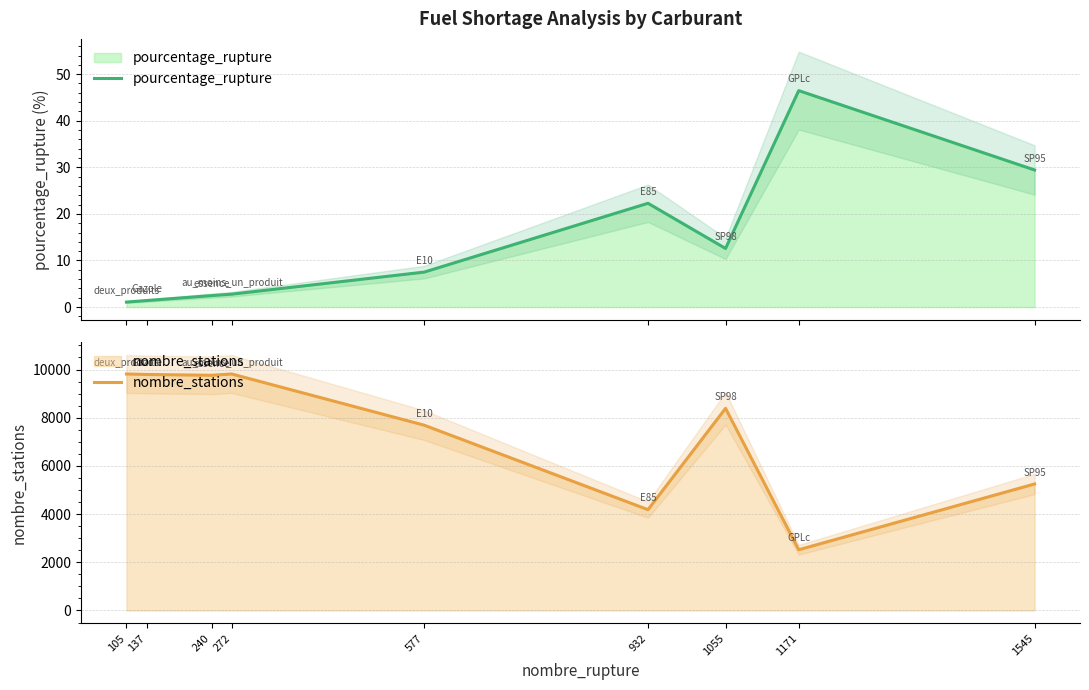

What is the average value of the pourcentage_rupture series?

14.0